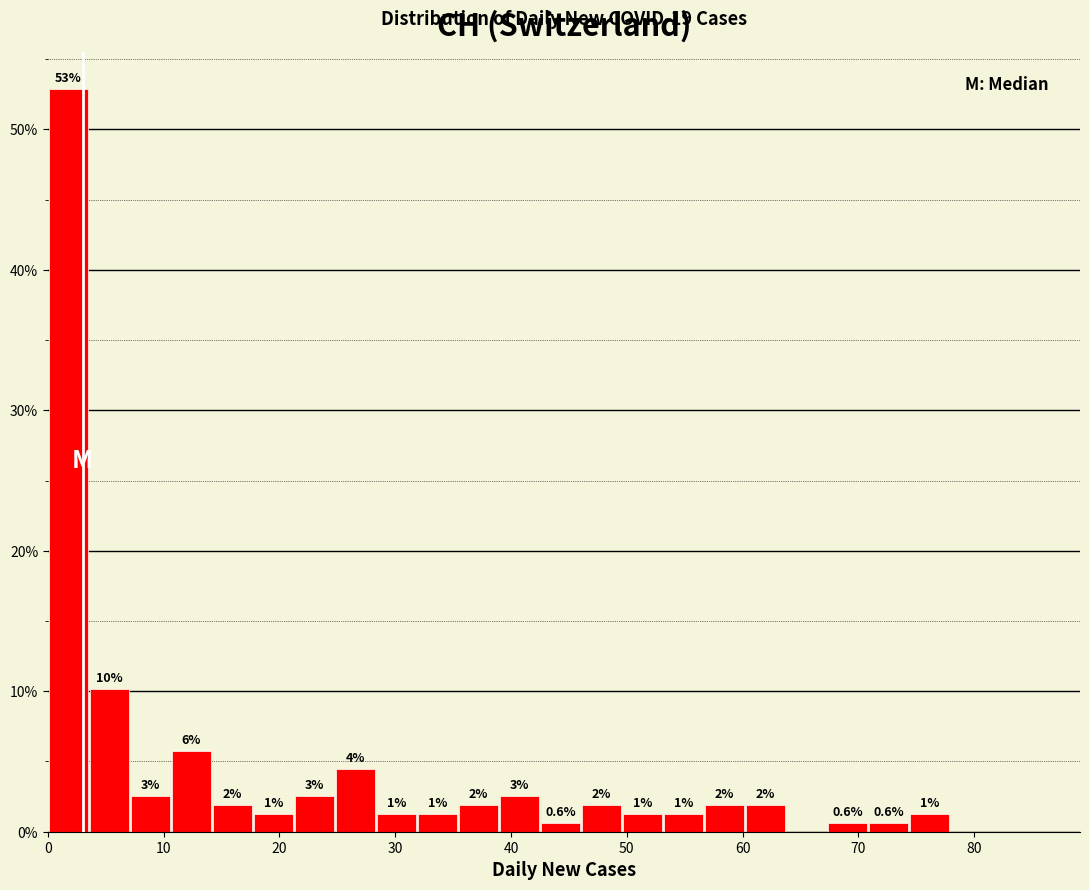

Around what value on the x-axis is the tallest bar? Give the approximate position of its centre, as read against the axis.

2